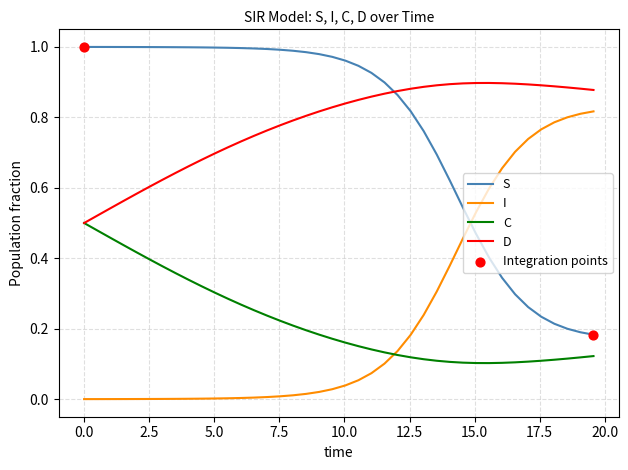

Rank the series by their maximum value, from highest to lowest.

S, D, I, C